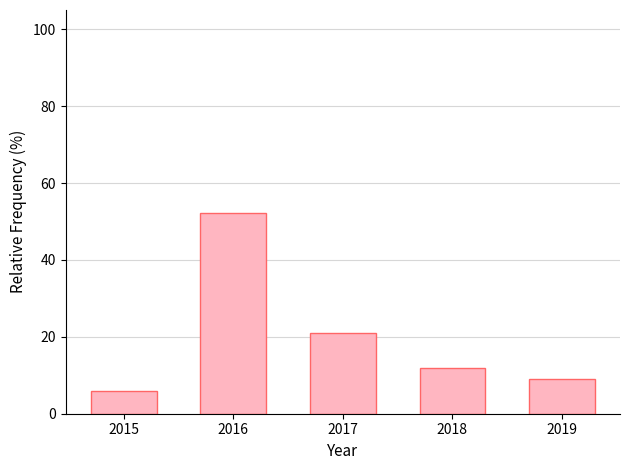

Reading right to left, what are all the values shown in this chart?

2019=9.0	2018=11.9	2017=20.9	2016=52.2	2015=6.0